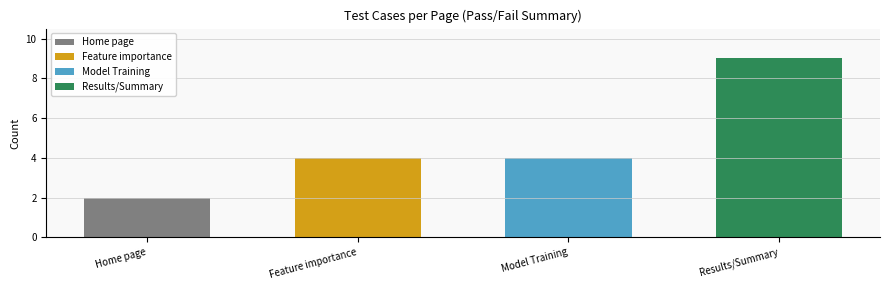

At which label does the data first exceed 4?

Results/Summary